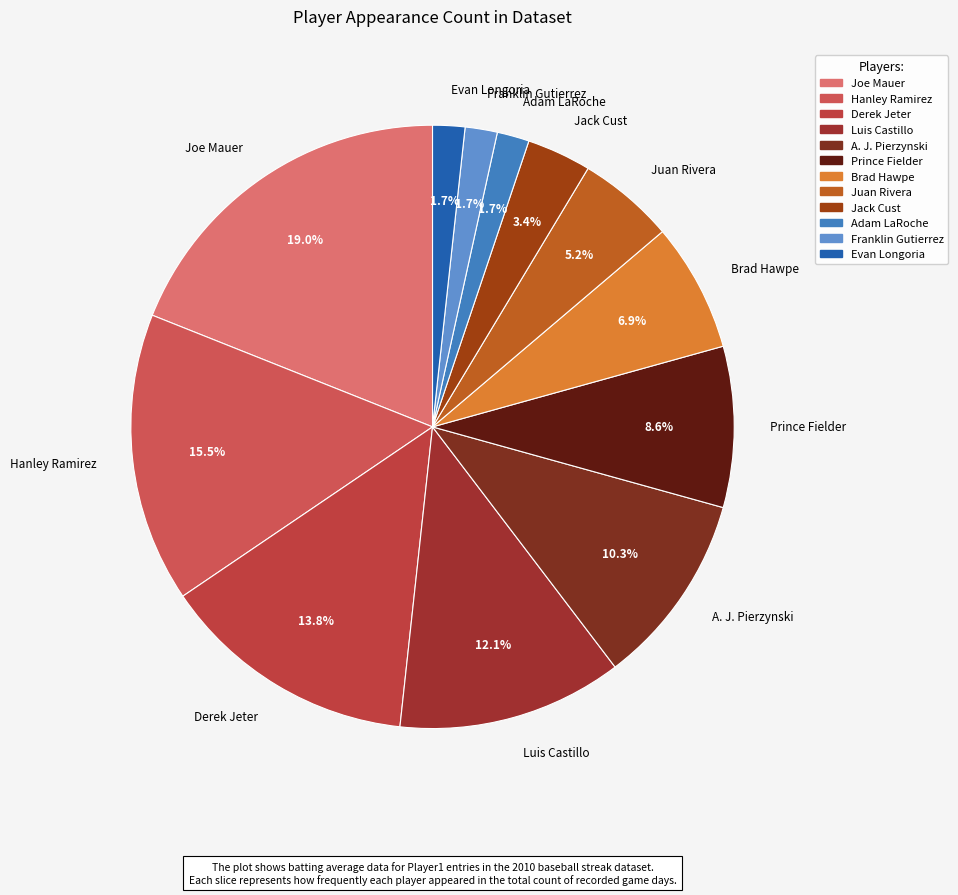

Which category has the biggest portion of the pie?

Joe Mauer